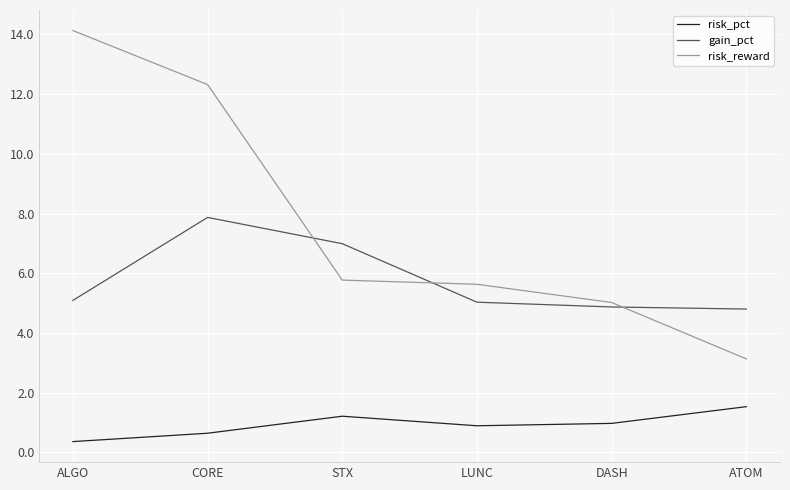

Rank the series at STX from highest to lowest value.

gain_pct, risk_reward, risk_pct